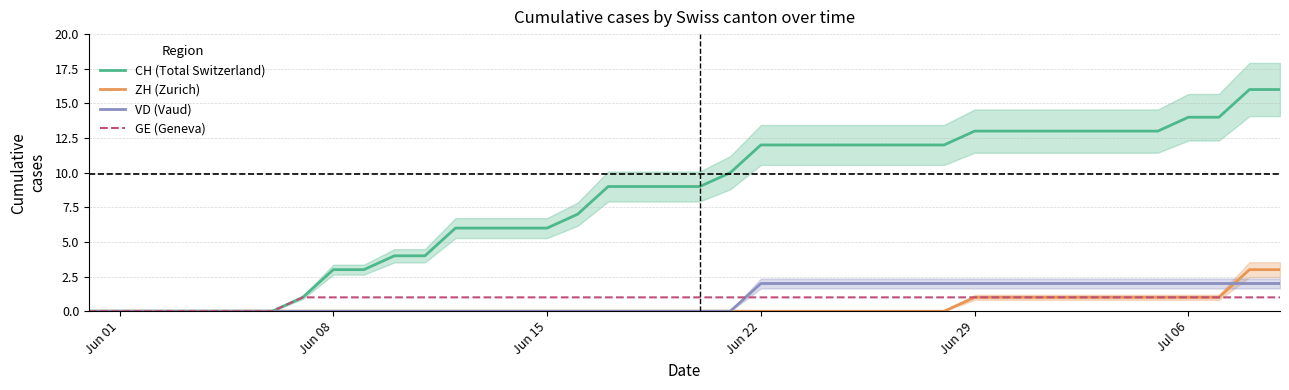

The GE (Geneva) series shows 1 at Jun 22. True or false?

True